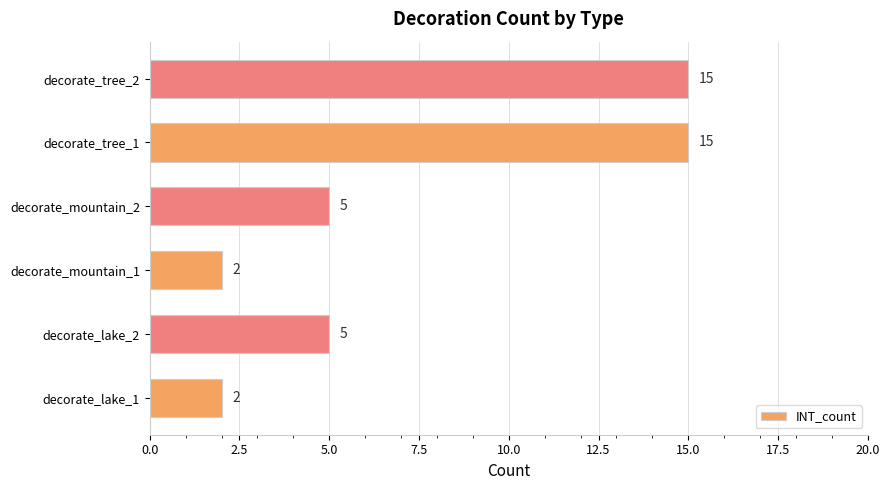

Reading bottom to top, list all the values displayed in this chart.

2	5	2	5	15	15